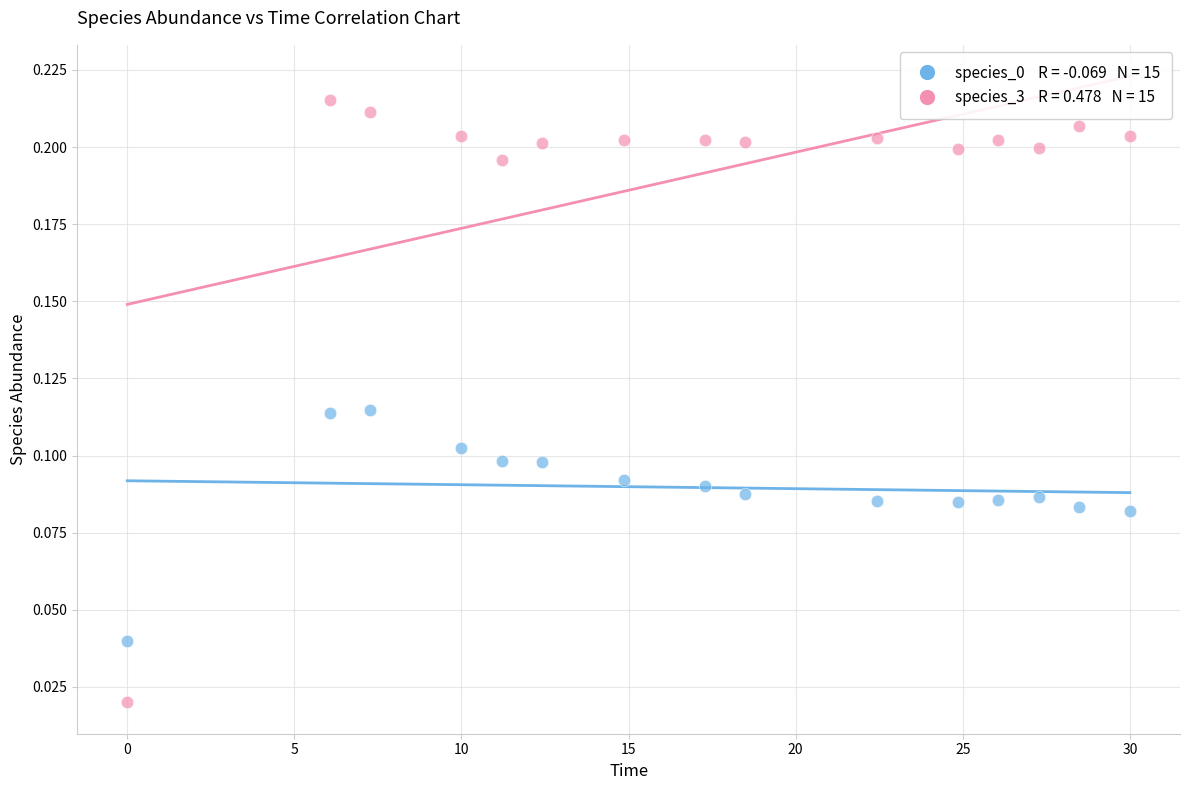

Across all data points, what is the range of X values (max minus min)?

30.0